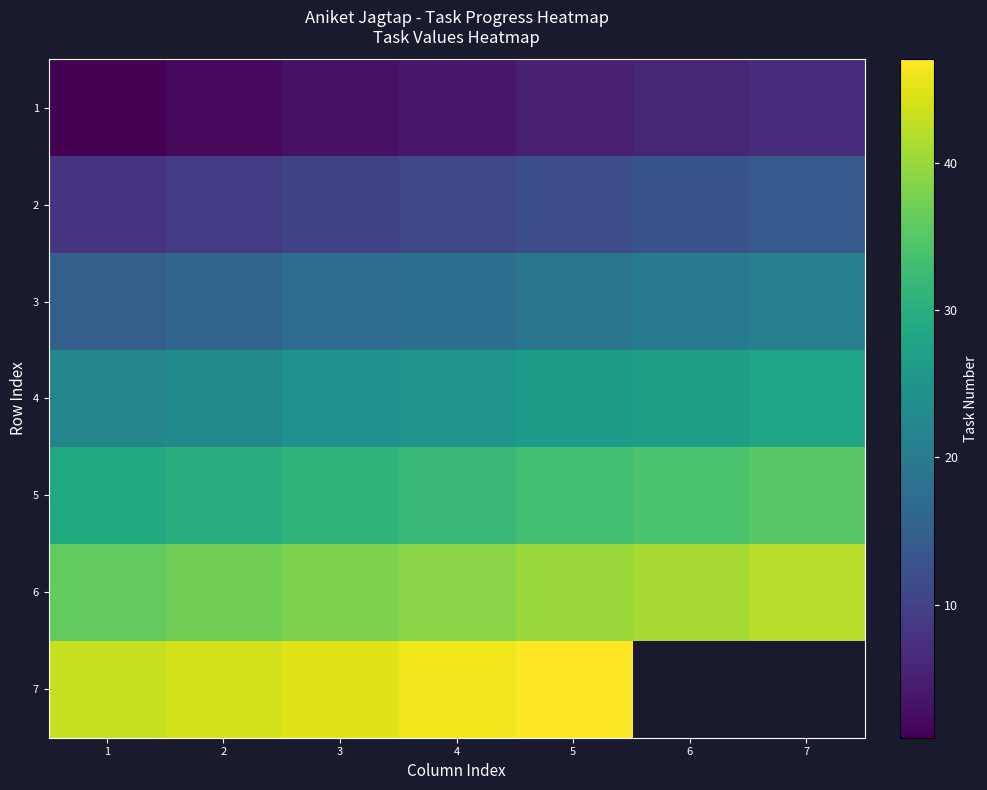

What is the minimum value shown in the chart?

1.0